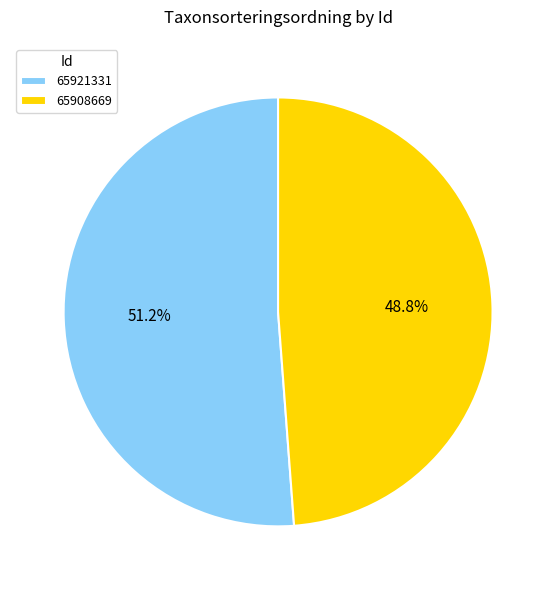

Do 65908669 and 65921331 together represent more than half of the pie?

Yes